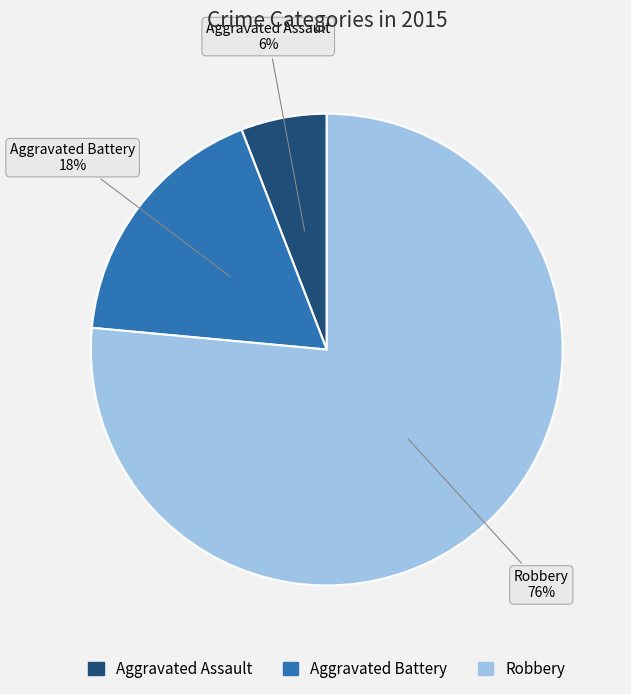

To the nearest percent, what is the combined percentage of Aggravated Battery and Aggravated Assault?

24%